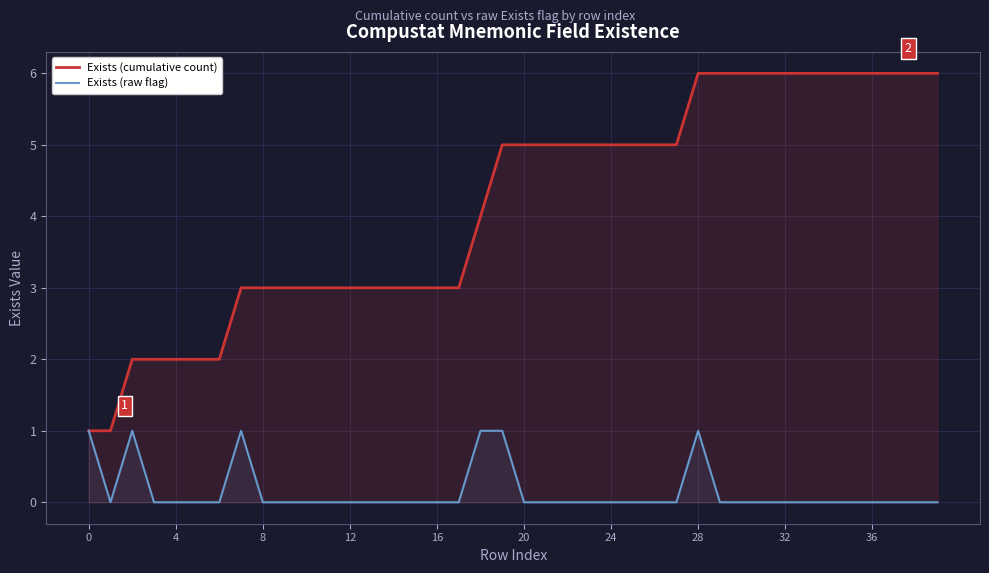

Which series has the largest total across all categories?

Exists (cumulative count)